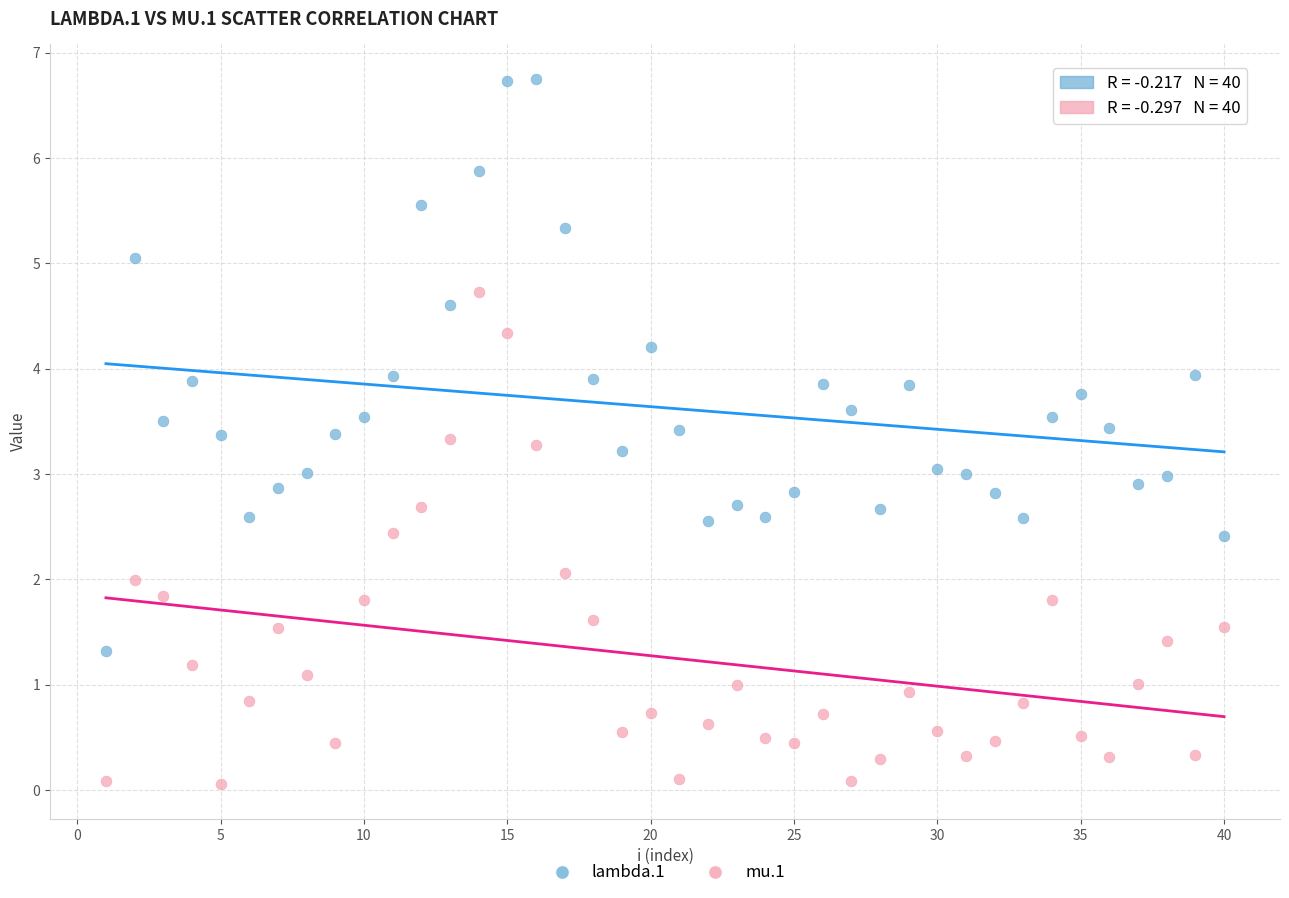

Which series contains the highest Y value?

lambda.1